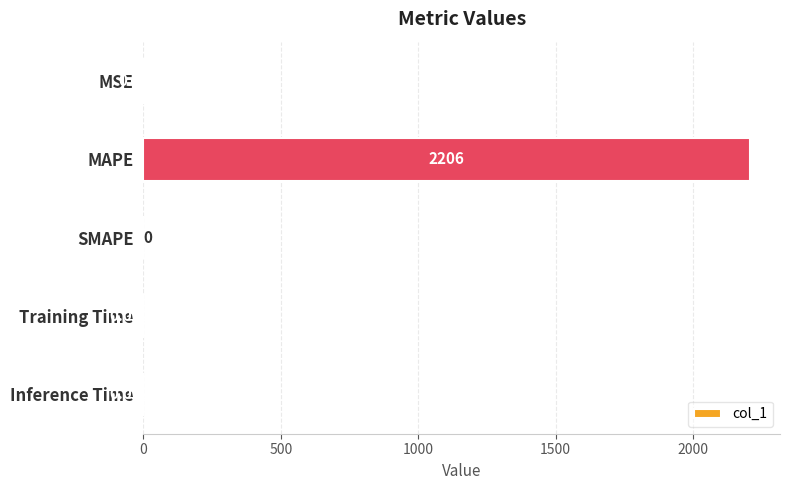

At which label is the value closest to 1102?

MSE